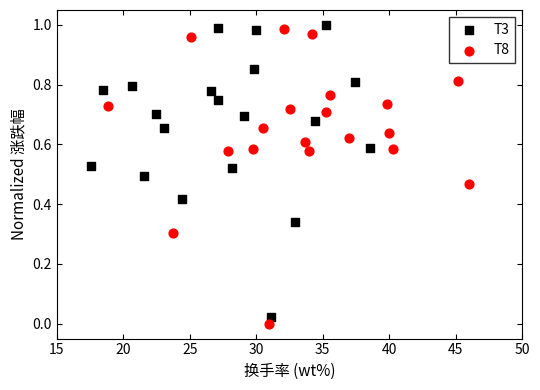

Which series reaches the maximum Y coordinate?

T3